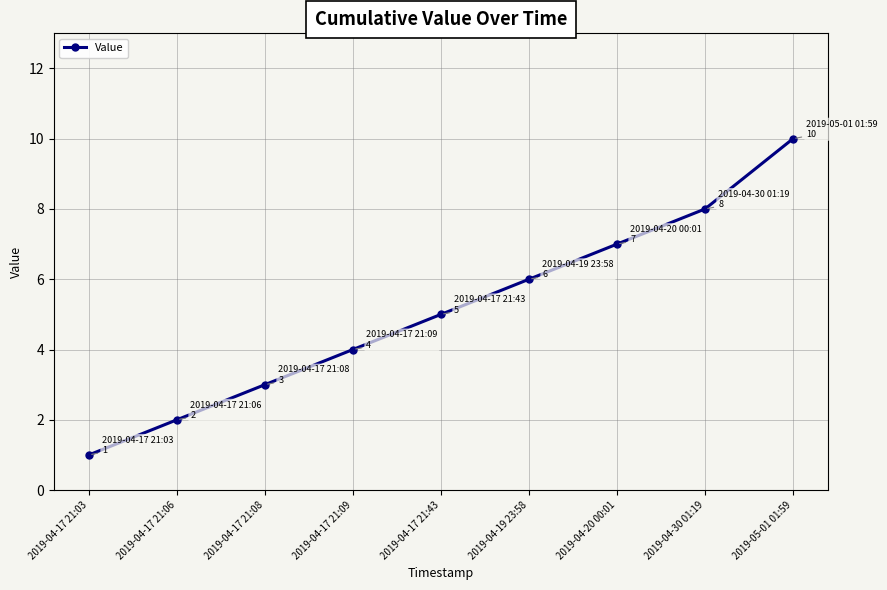

True or false: there are more than 2 points higher than both neighbors.

False